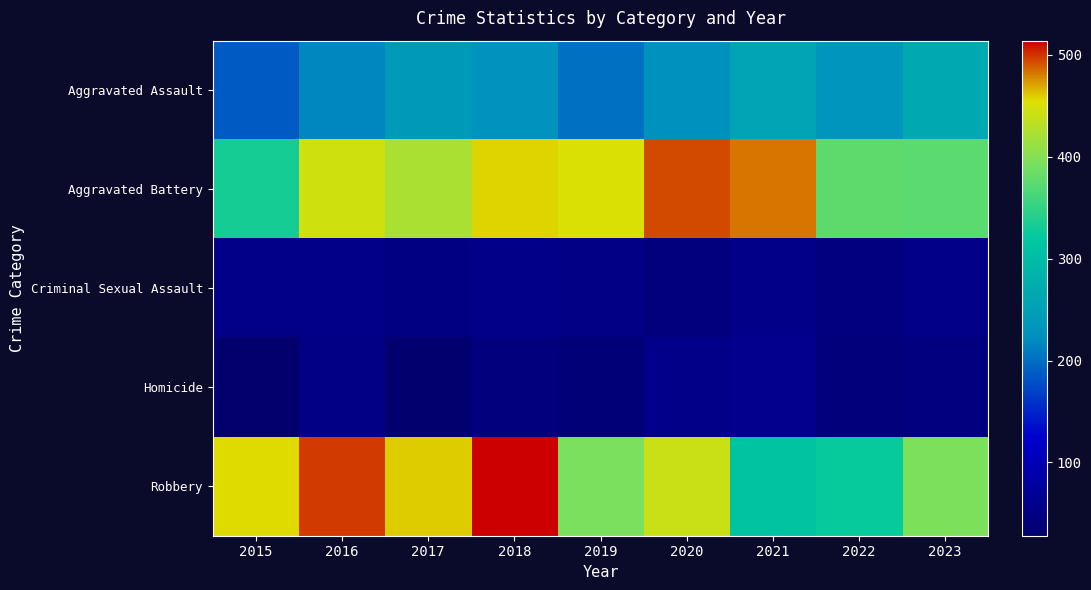

Reading left to right, list all the values displayed in this chart.

Aggravated Assault: 2015=186	2016=216	2017=241	2018=229	2019=202	2020=227	2021=258	2022=232	2023=264
Aggravated Battery: 2015=332	2016=445	2017=422	2018=458	2019=452	2020=494	2021=482	2022=377	2023=375
Criminal Sexual Assault: 2015=53	2016=57	2017=49	2018=57	2019=52	2020=44	2021=58	2022=46	2023=53
Homicide: 2015=28	2016=51	2017=30	2018=44	2019=38	2020=57	2021=62	2022=43	2023=46
Robbery: 2015=456	2016=497	2017=460	2018=514	2019=393	2020=440	2021=312	2022=324	2023=396